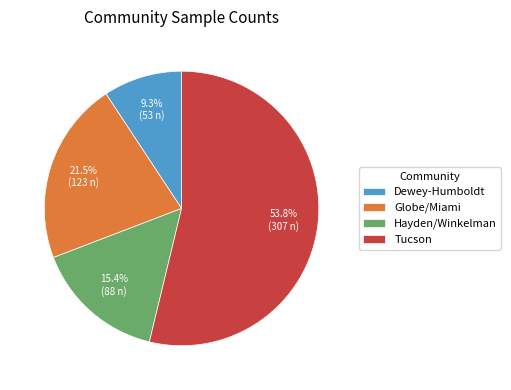

Is it true that Hayden/Winkelman is 15% of the pie?

True